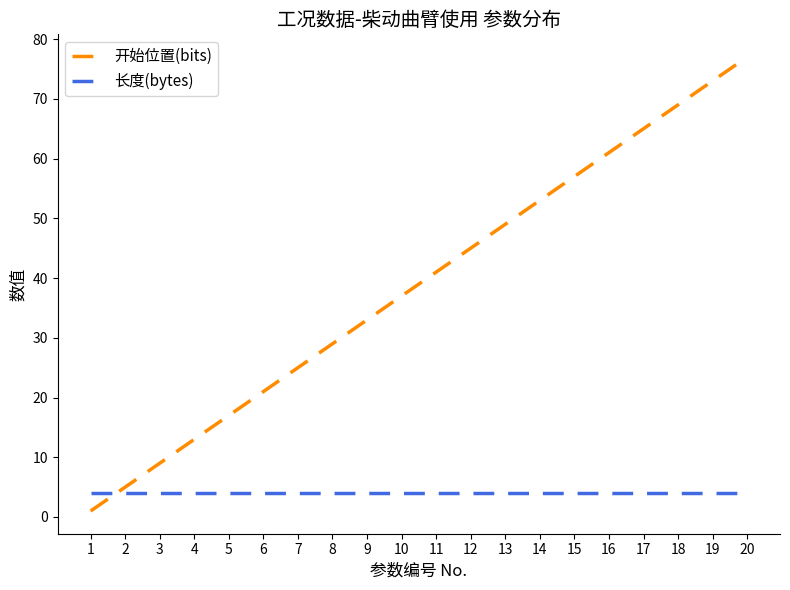

What is the difference between the 开始位置(bits) values at 15 and 2?

52